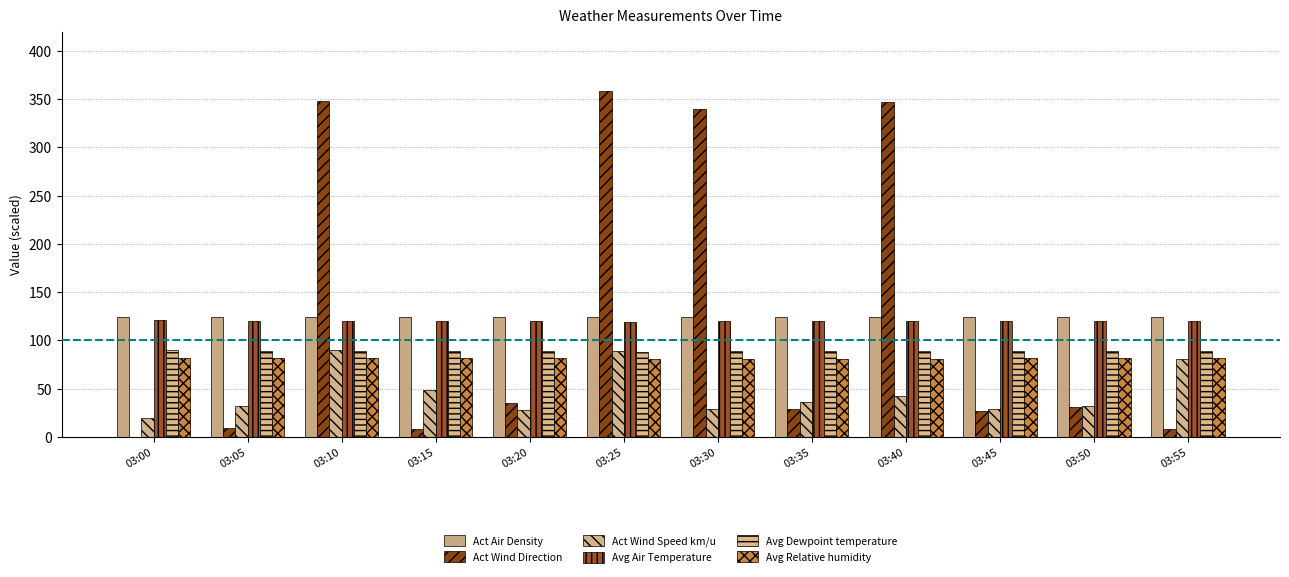

Which label corresponds to the largest value in the chart?

03:25